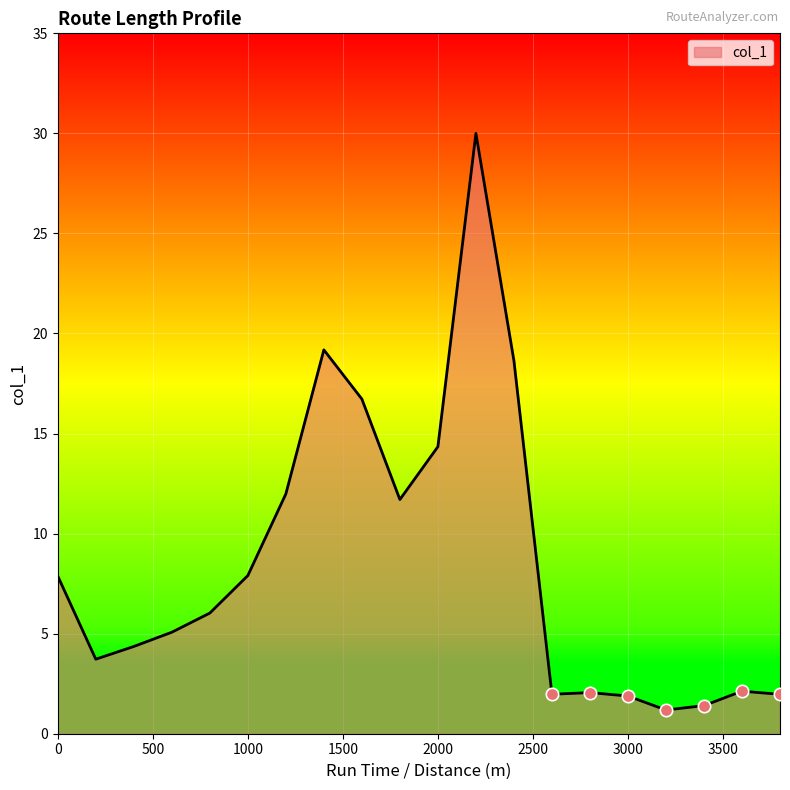

What is the minimum value shown in the chart?

1.2